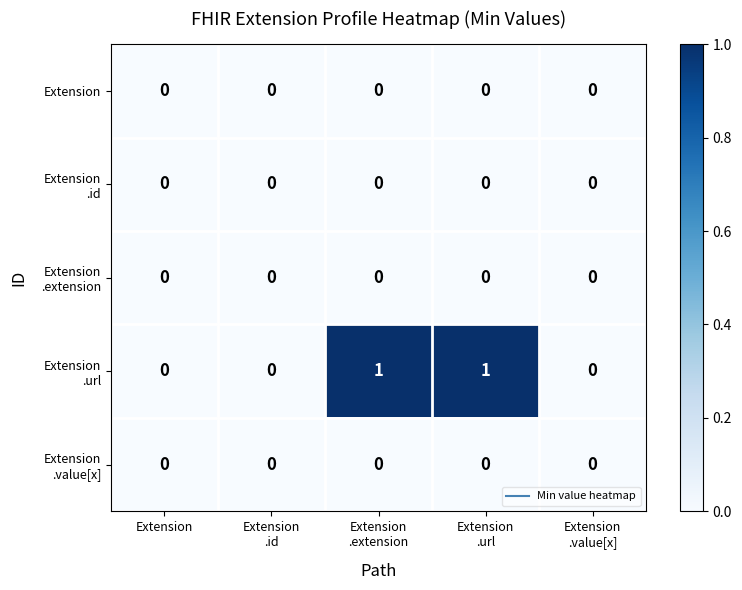

At how many categories does at least one series exceed 0?

2